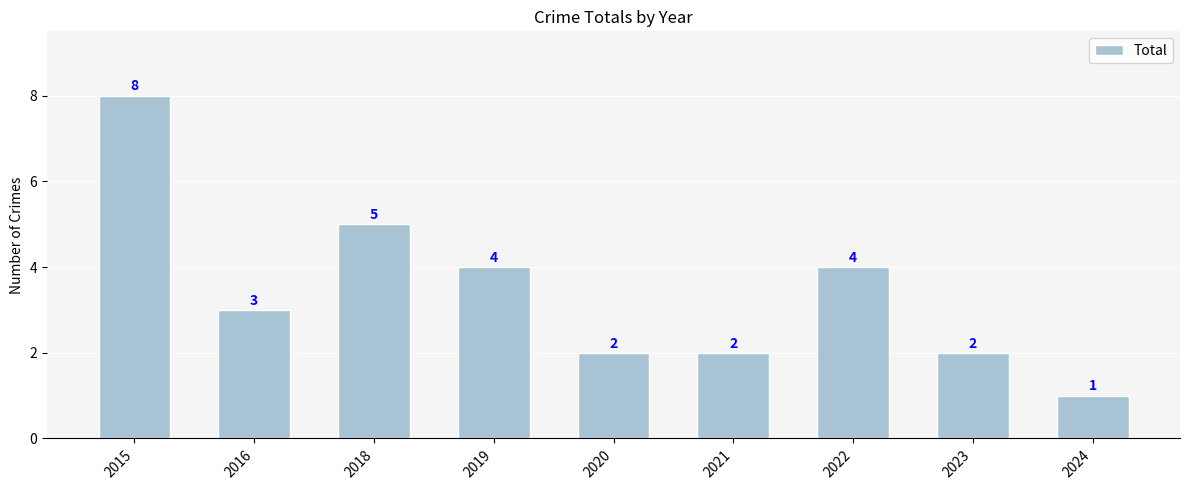

Reading right to left, what are all the values shown in this chart?

2024=1	2023=2	2022=4	2021=2	2020=2	2019=4	2018=5	2016=3	2015=8